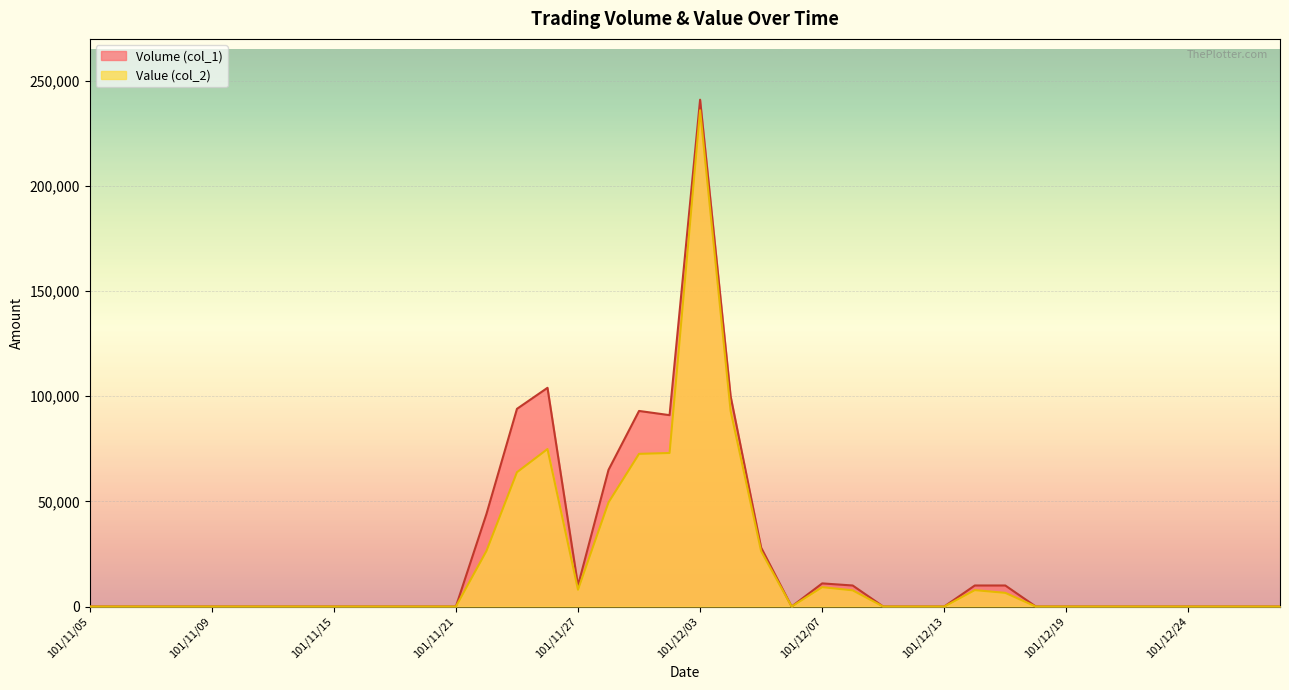

True or false: Volume (col_1) has a value of -125107 at 101/11/16.

False